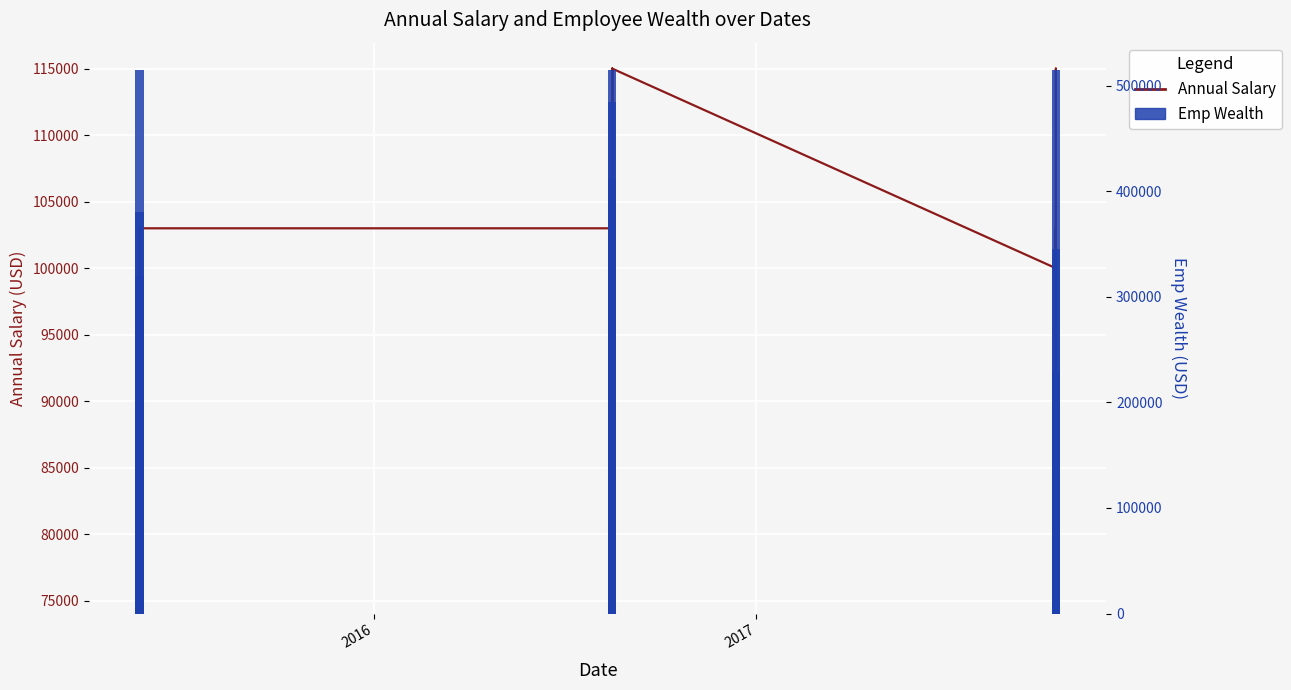

Does the chart contain stacked bars?

No